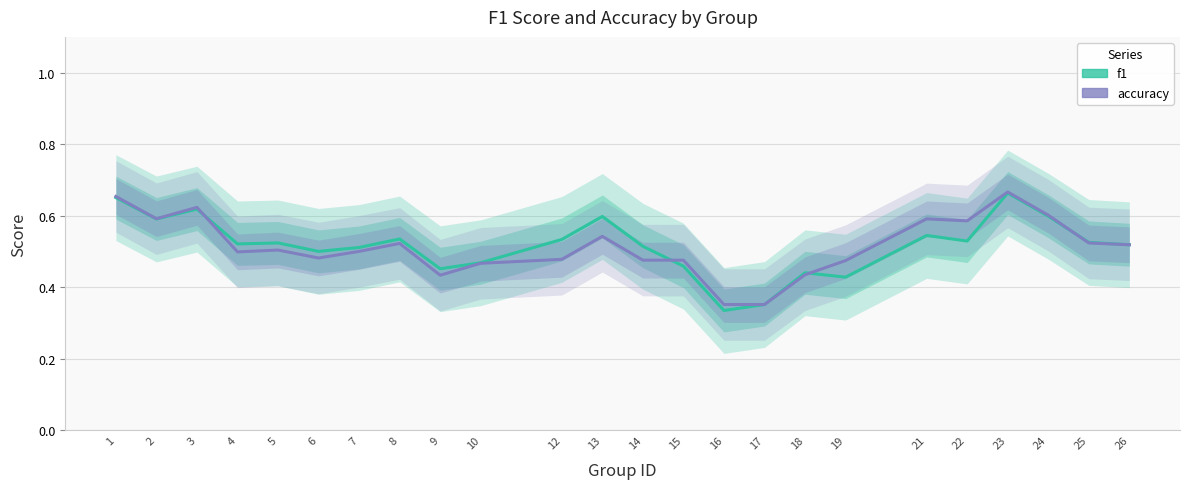

Which series has the largest range (max minus min)?

f1